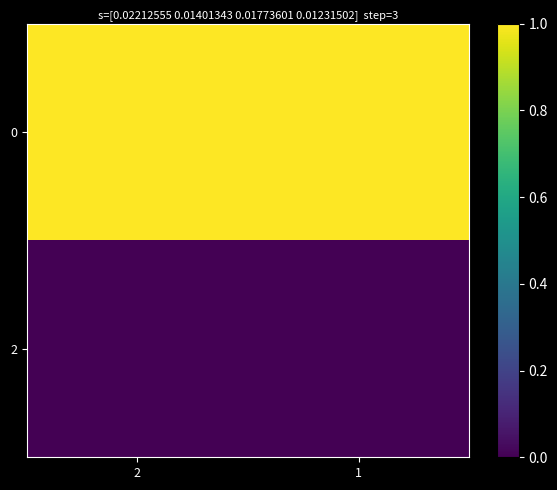

Rank the series at 2 from highest to lowest value.

0, 2